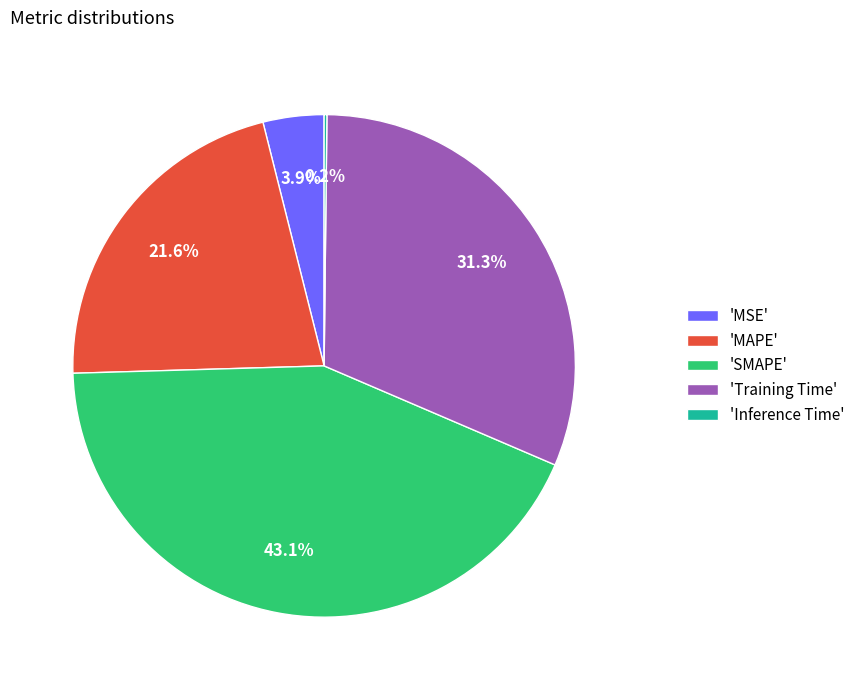

What is the largest slice in the pie chart?

'SMAPE'